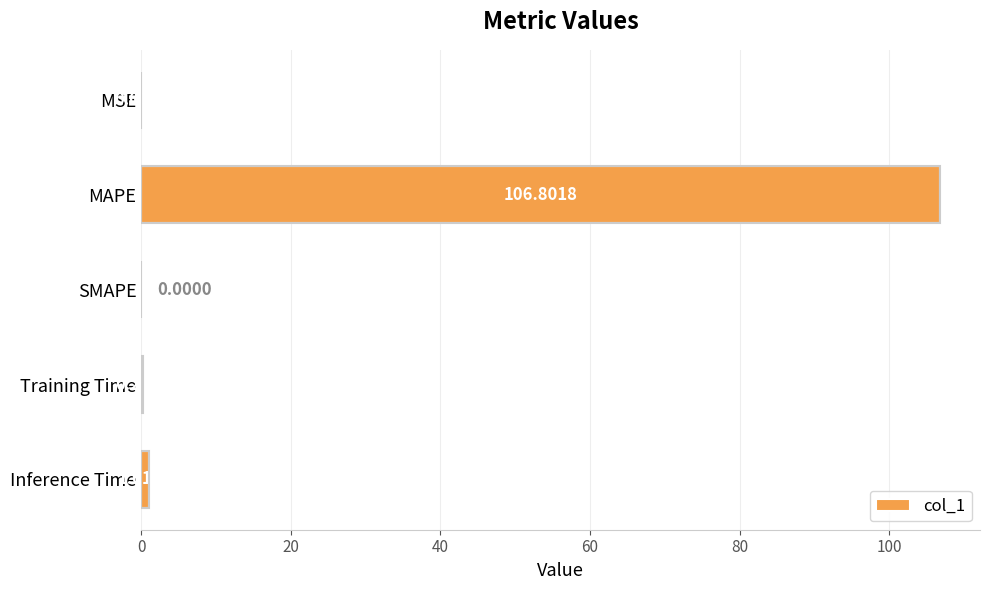

What is the change in value from MSE to MAPE?

+106.8